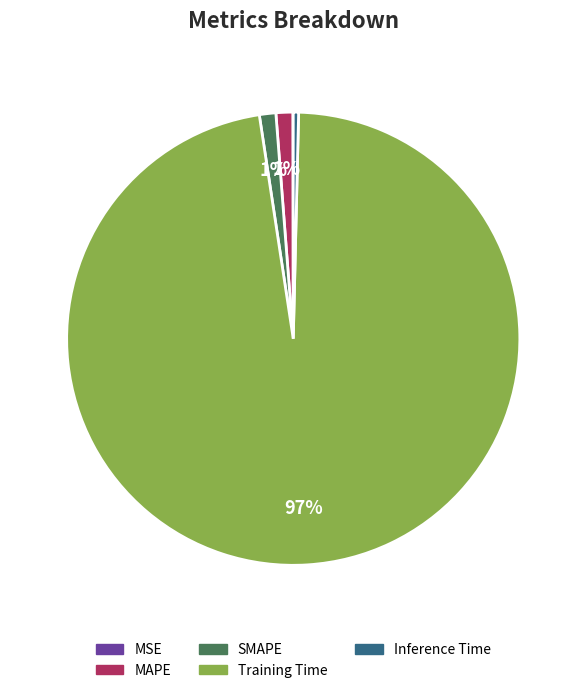

To the nearest percent, what percentage of the pie is SMAPE?

1%